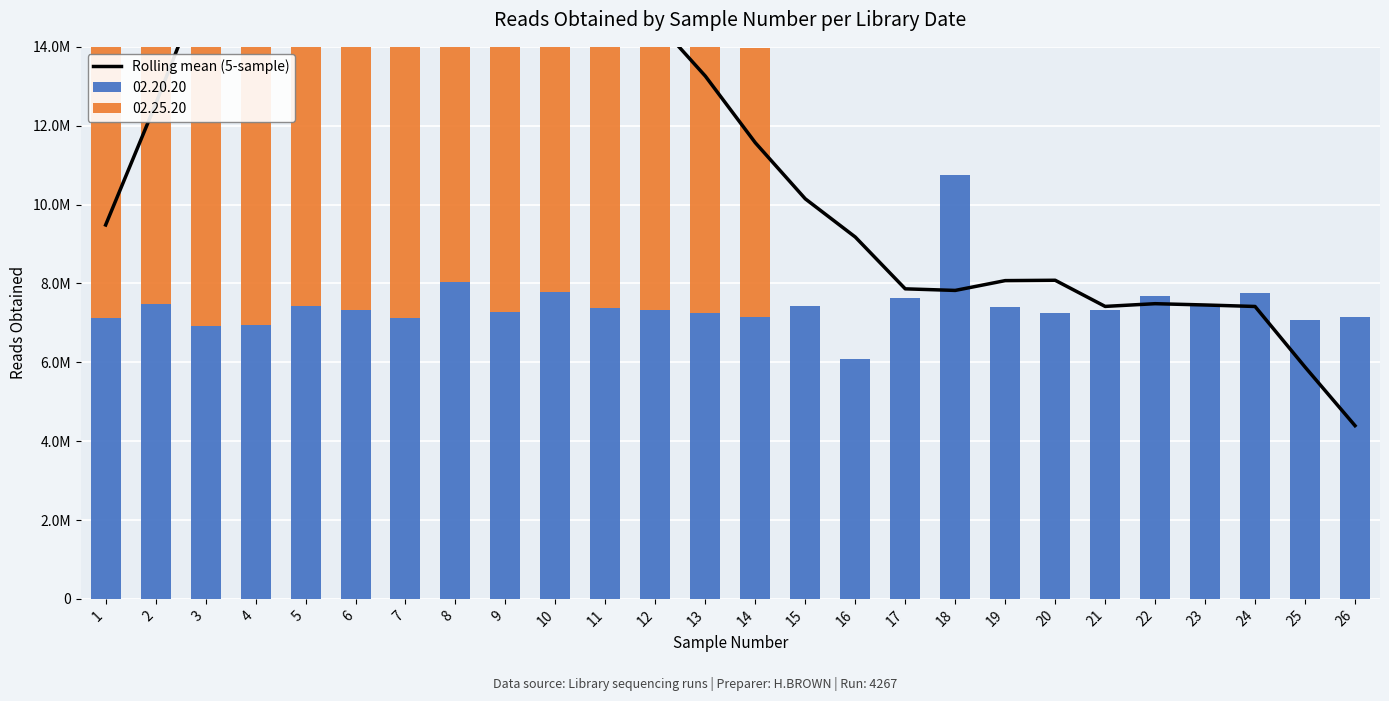

Reading right to left, list all the values displayed in this chart.

26=4392431.0	25=5879158.4	24=7415219.0	23=7453093.2	22=7485918.6	21=7416898.0	20=8079919.4	19=8071033.0	18=7822243.8	17=7862564.4	16=9176793.4	15=10145189.0	14=11567509.4	13=13257492.0	12=14665263.0	11=14870200.8	10=15162142.4	9=15175620.6	8=15307029.2	7=15639444.4	6=15703038.6	5=15392379.4	4=15434009.4	3=15774128.2	2=12546116.6	1=9482422.2